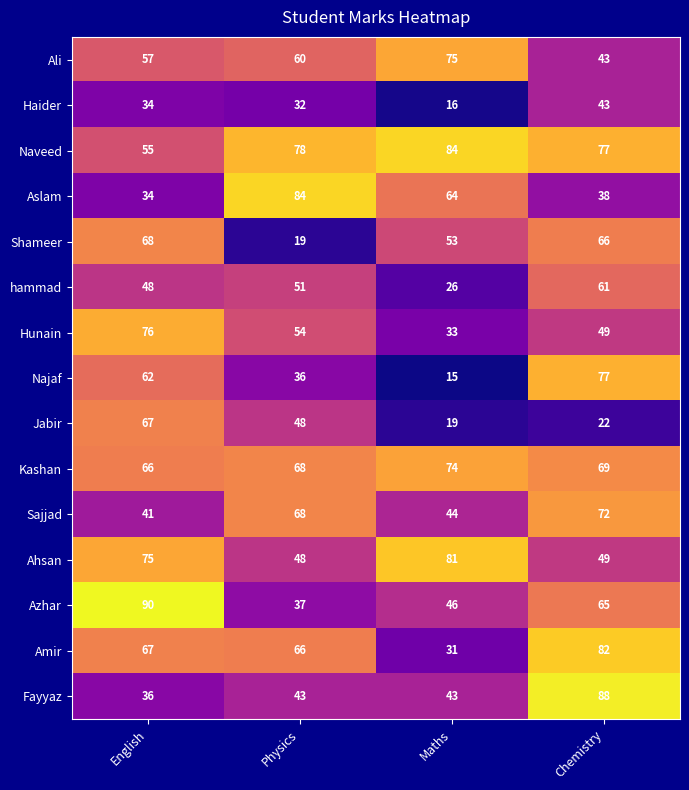

At how many categories does at least one series exceed 76?

4